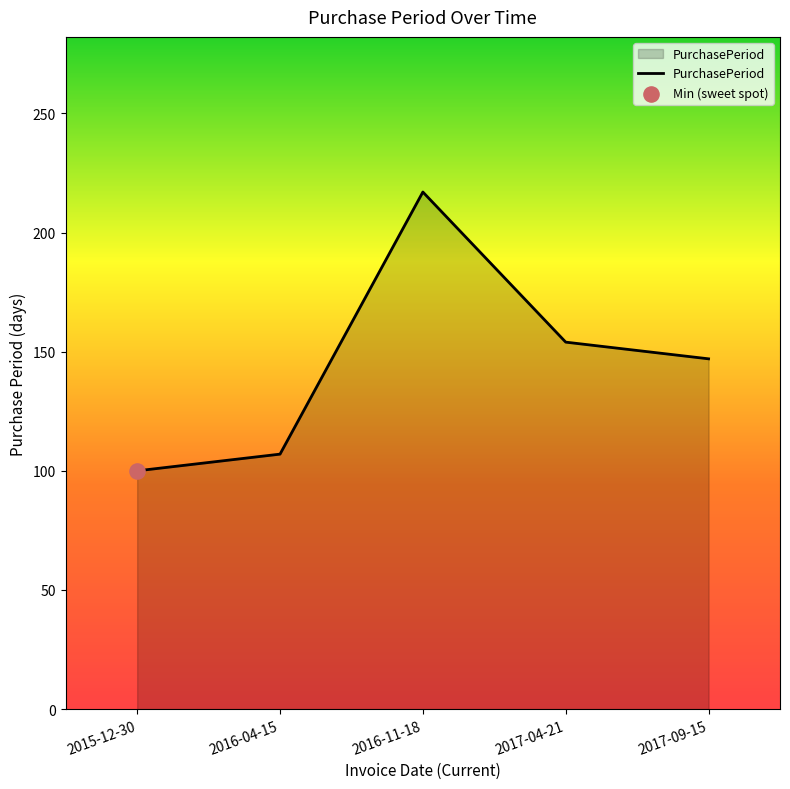

Between 2017-09-15 and 2016-04-15, which is larger?

2017-09-15